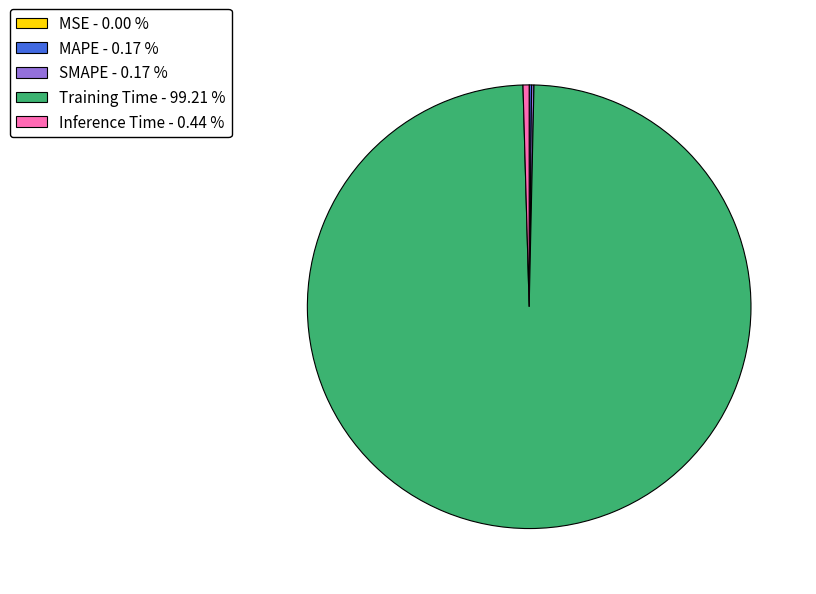

Is there any slice that represents more than half of the pie?

Yes